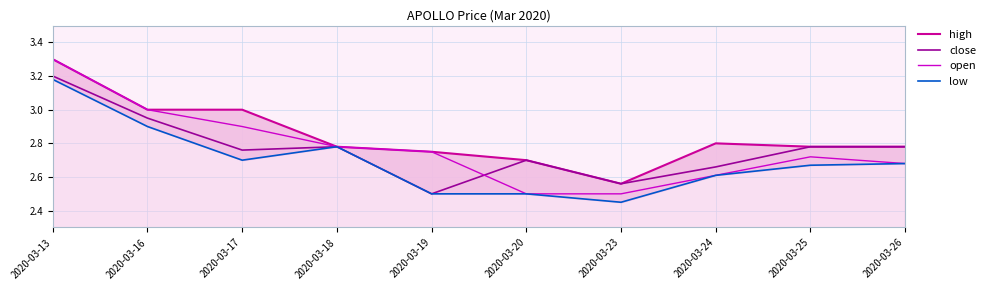

Which has a higher value, 2020-03-23 or 2020-03-24?

2020-03-24